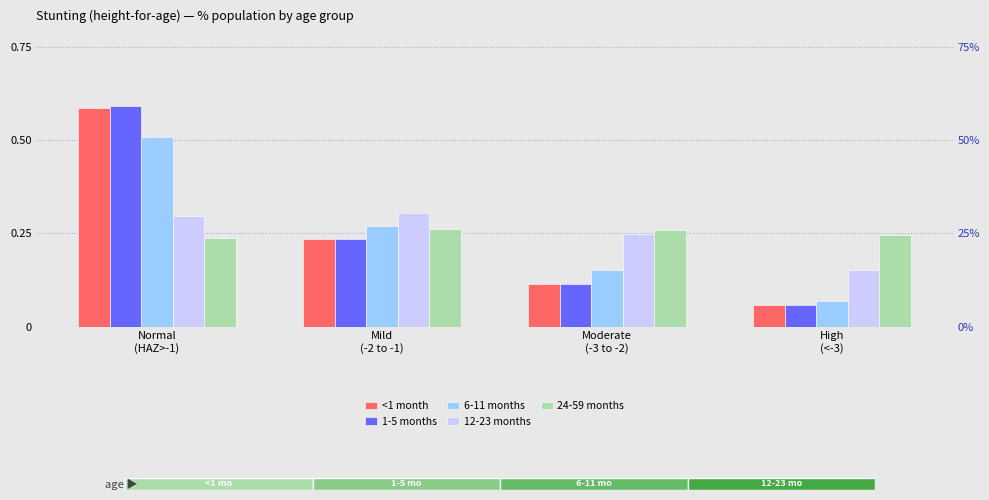

What is the total value across all series at Mild
(-2 to -1)?

1.3